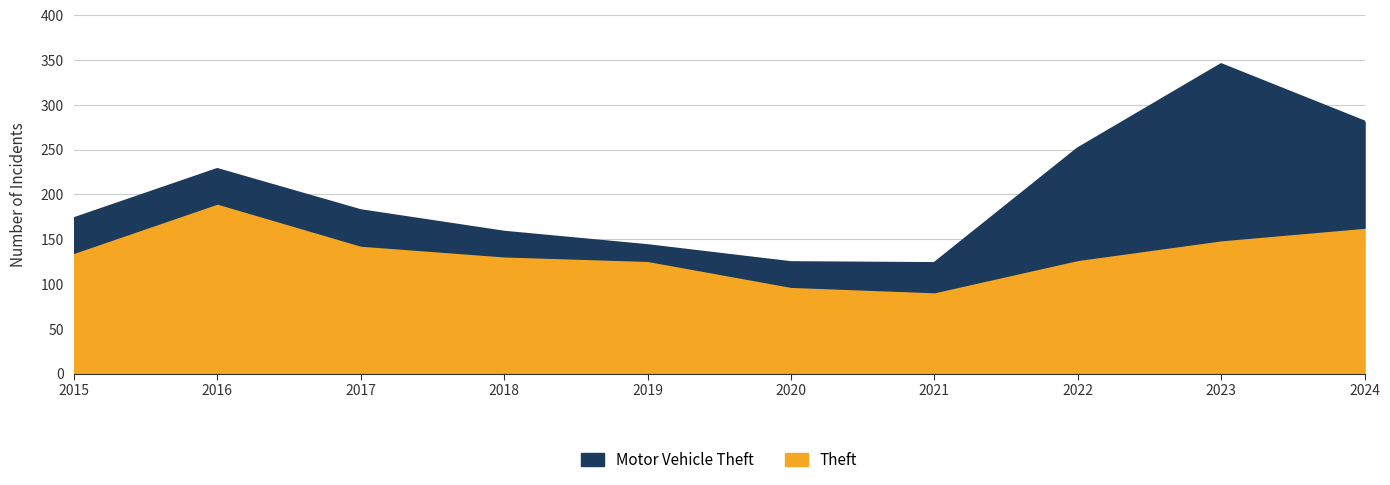

What is the total value across all series at 2020?

124